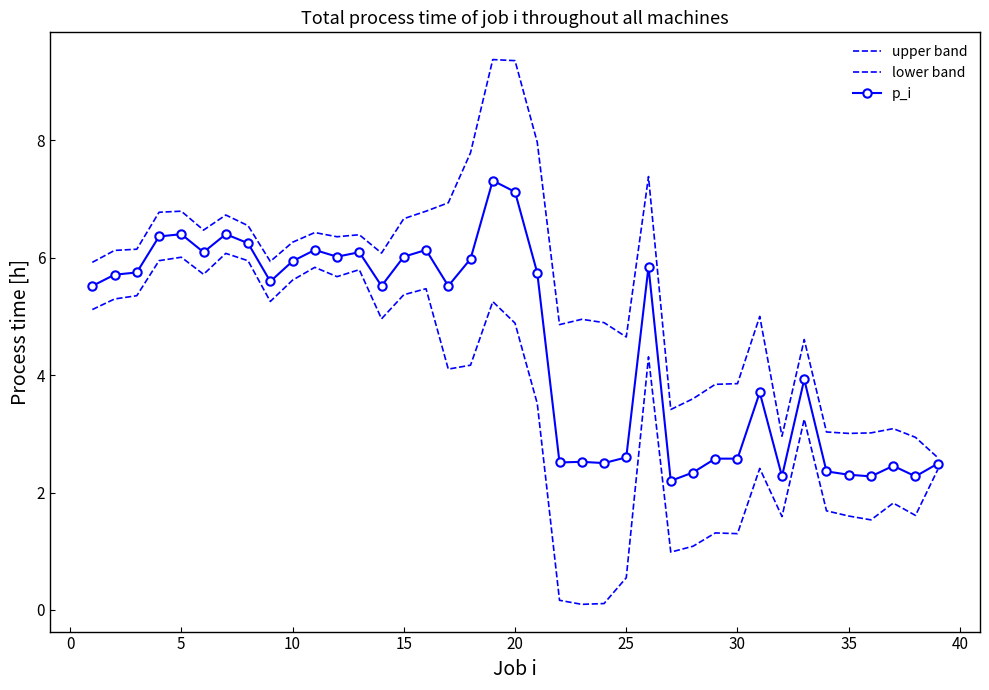

What is the difference between the second highest and second lowest values in the upper band series?

6.4